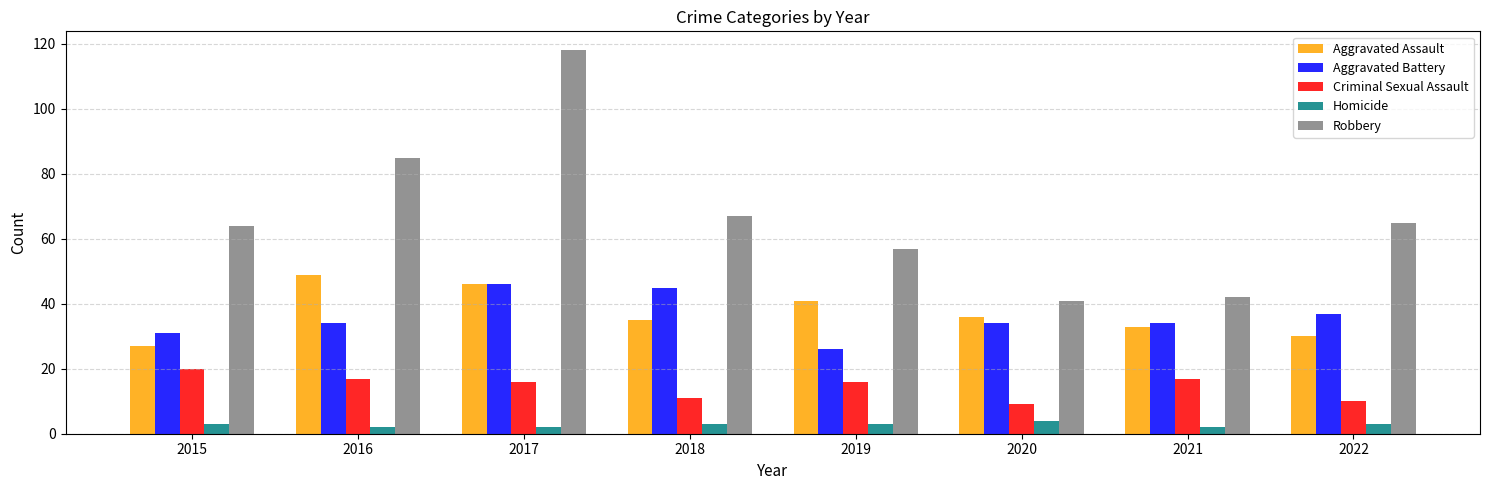

Where is Robbery nearest to the value 79?

2016